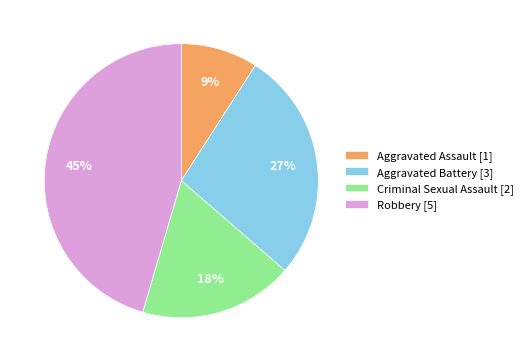

What is the largest slice in the pie chart?

Robbery [5]